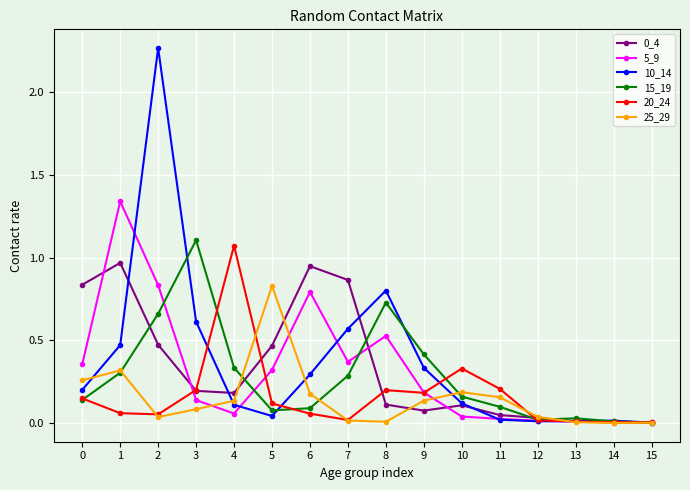

At which category does 25_29 reach its first local valley?

2